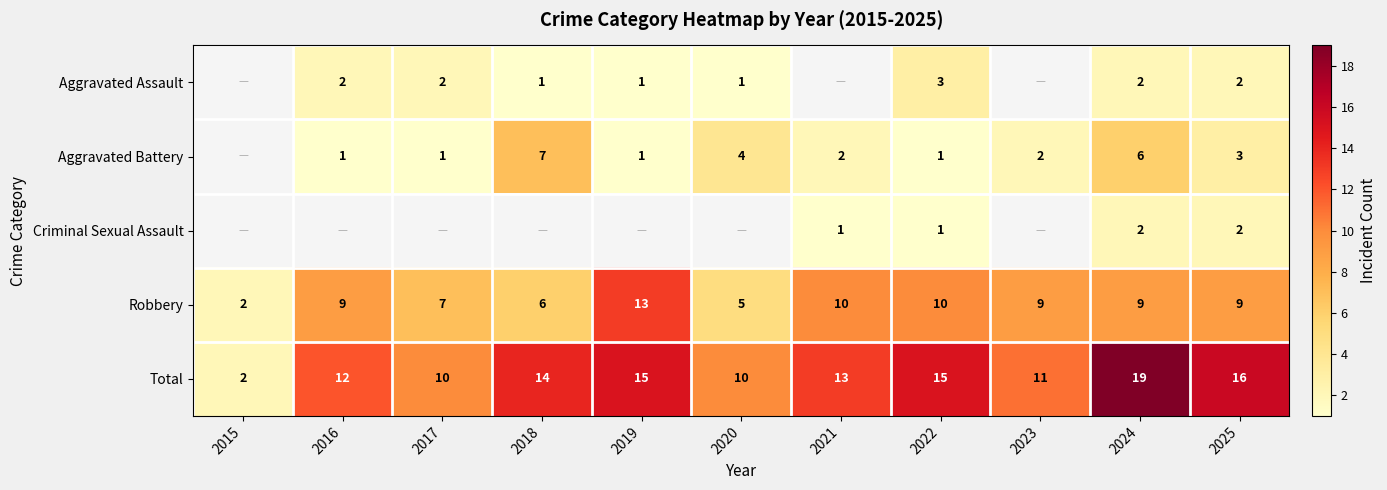

How many data points in Total are less than 13?

5